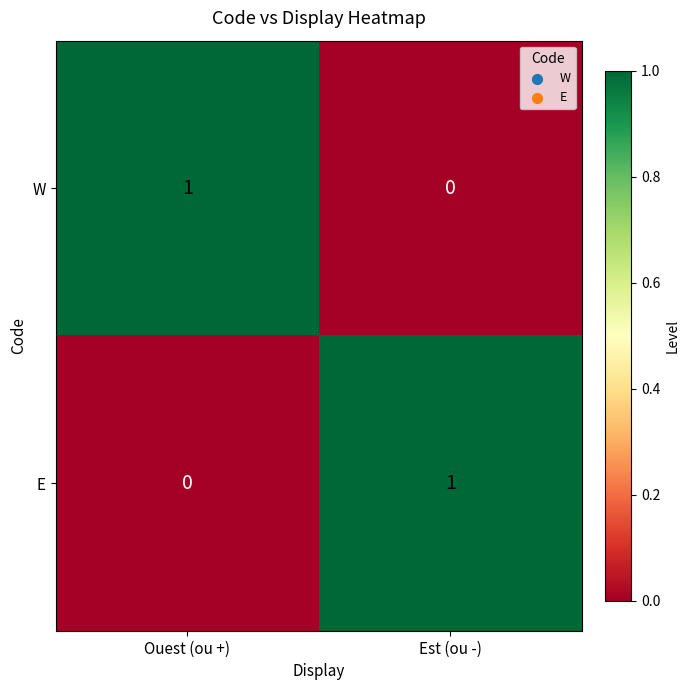

What is the maximum value shown in the chart?

1